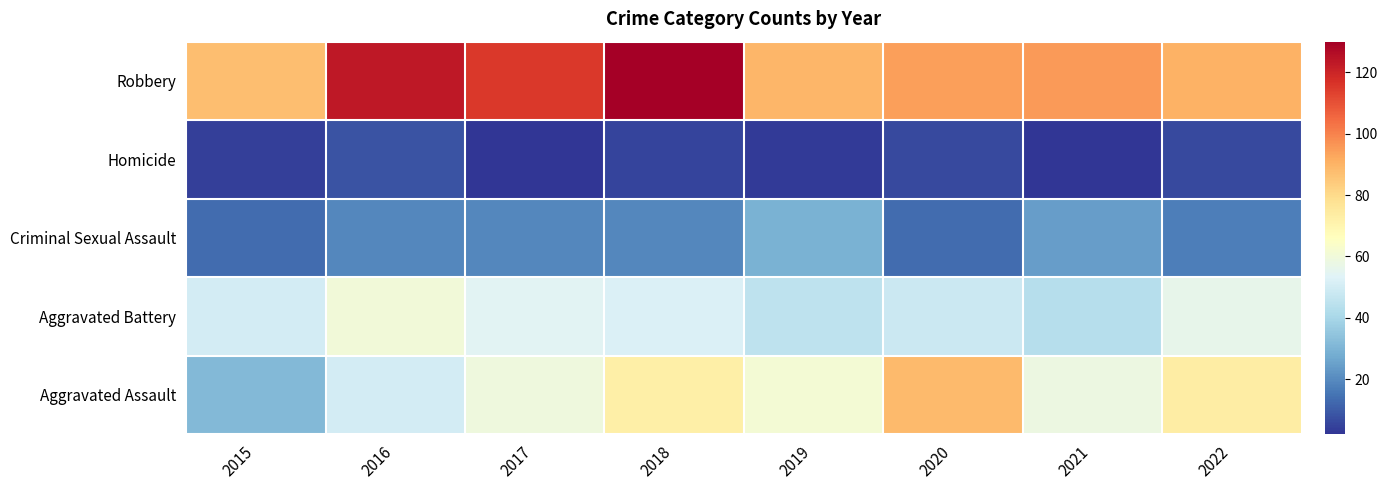

What is the difference between the highest and lowest values at 2016?

115